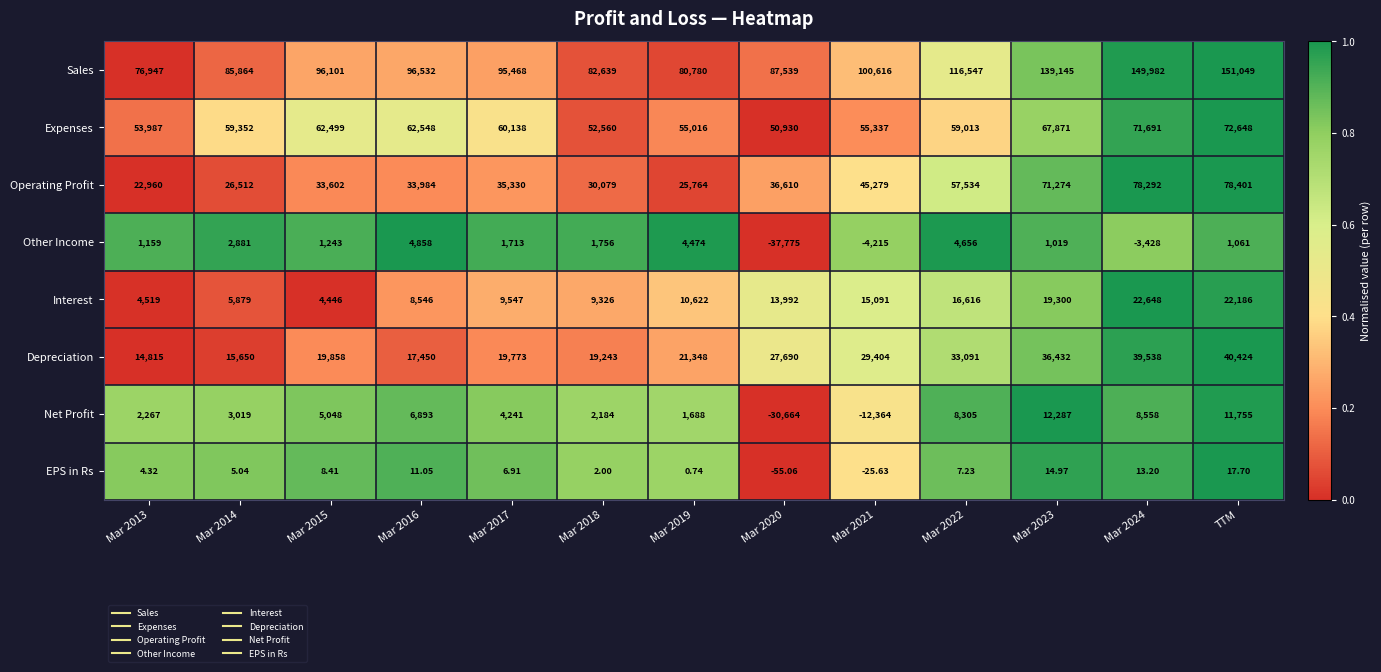

Which series has the largest total across all categories?

Sales